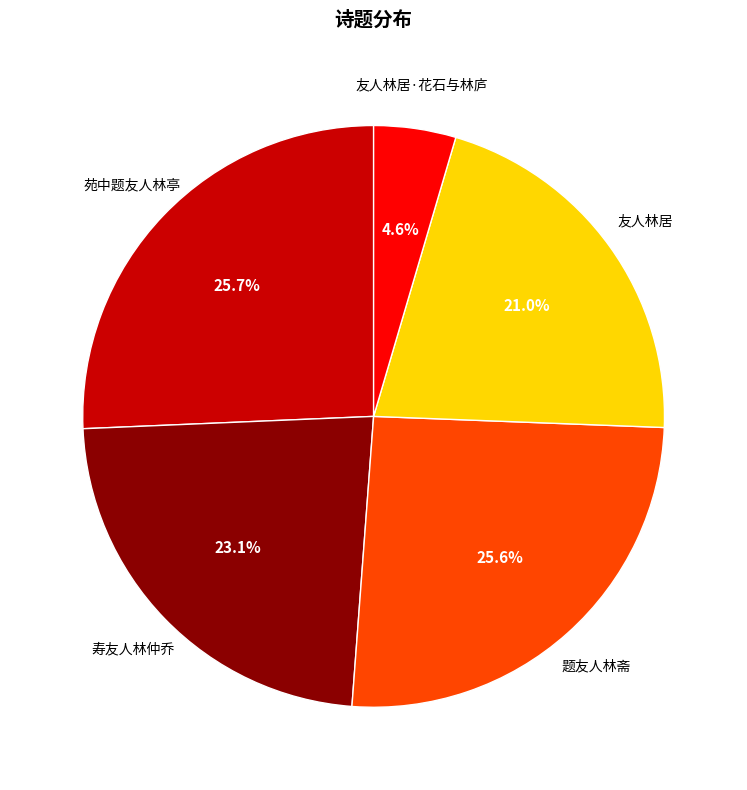

Combined, do 友人林居·花石与林庐 and 寿友人林仲乔 account for over 50%?

No